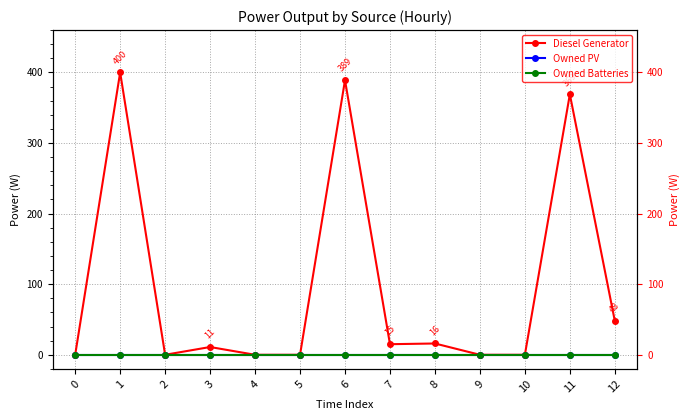

True or false: Diesel Generator and Owned PV cross at least once.

False